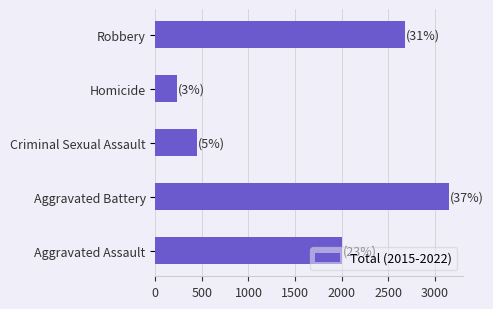

Where is the data nearest to the value 1692?

Aggravated Assault